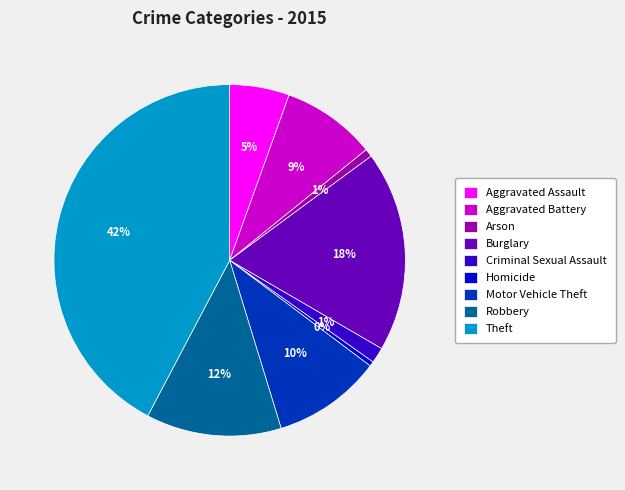

How many slices are in this pie chart?

9